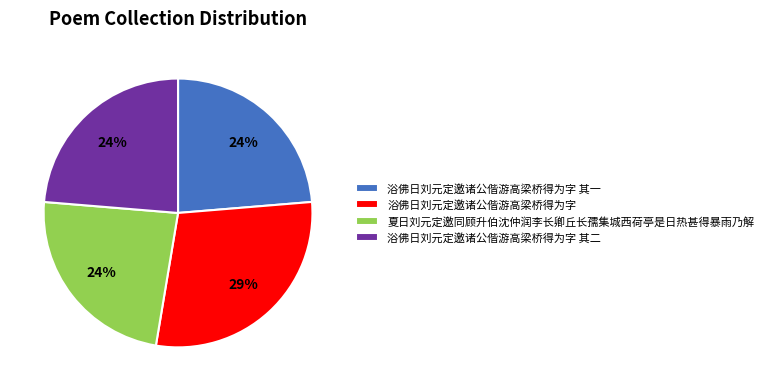

To the nearest percent, what percentage of the pie is 浴佛日刘元定邀诸公偕游高梁桥得为字?

29%